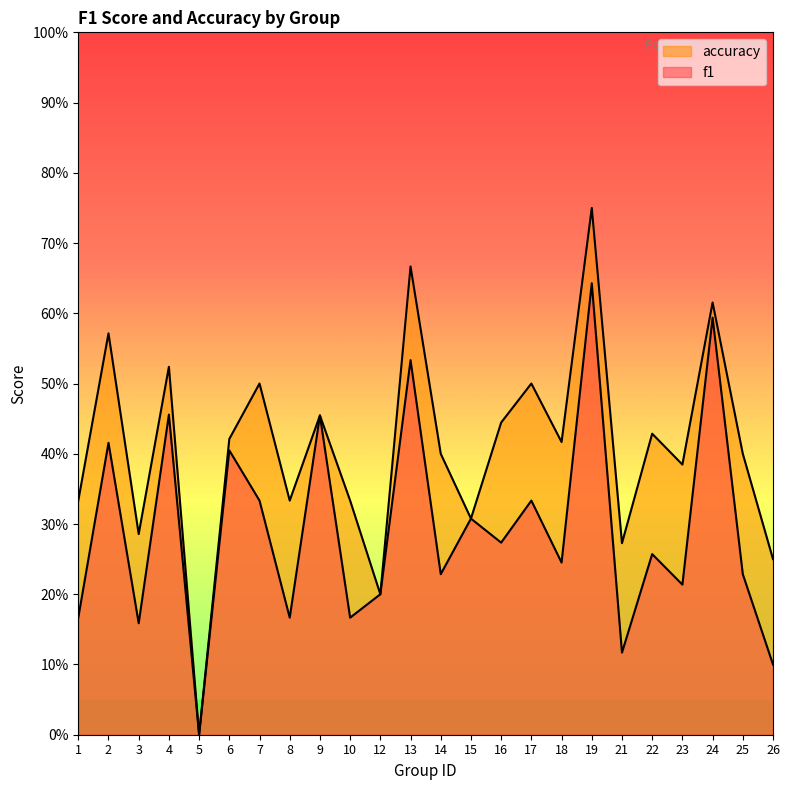

What is the value of the f1 point at the 20th from the left?

0.3